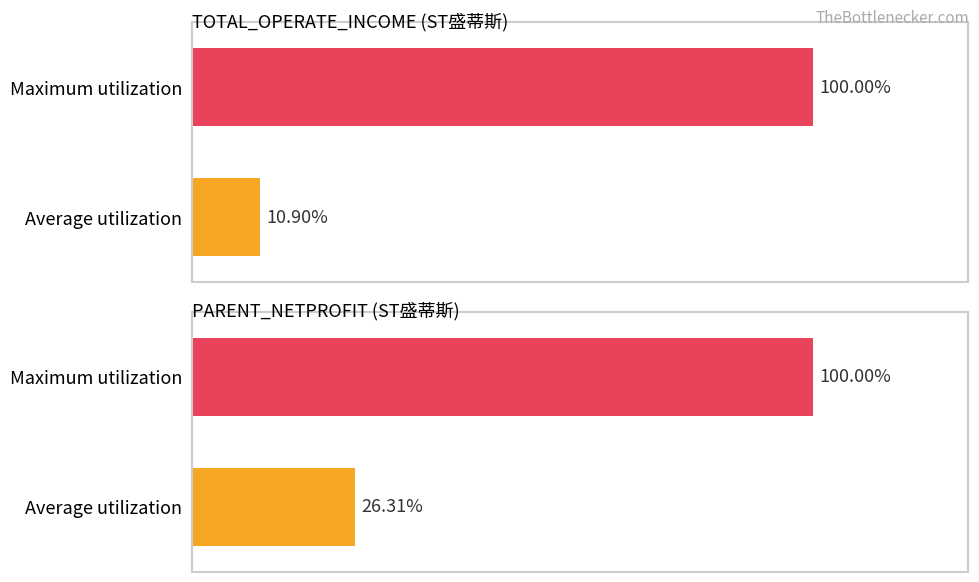

Which series has the largest range (max minus min)?

TOTAL_OPERATE_INCOME